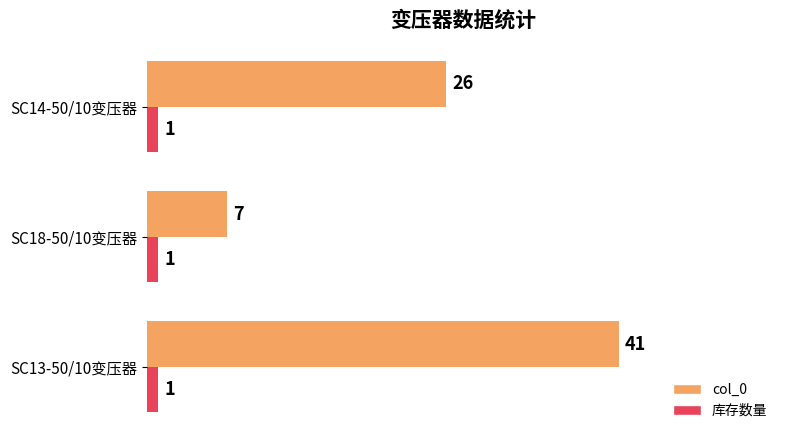

Rank the series by their average value, from lowest to highest.

库存数量, col_0